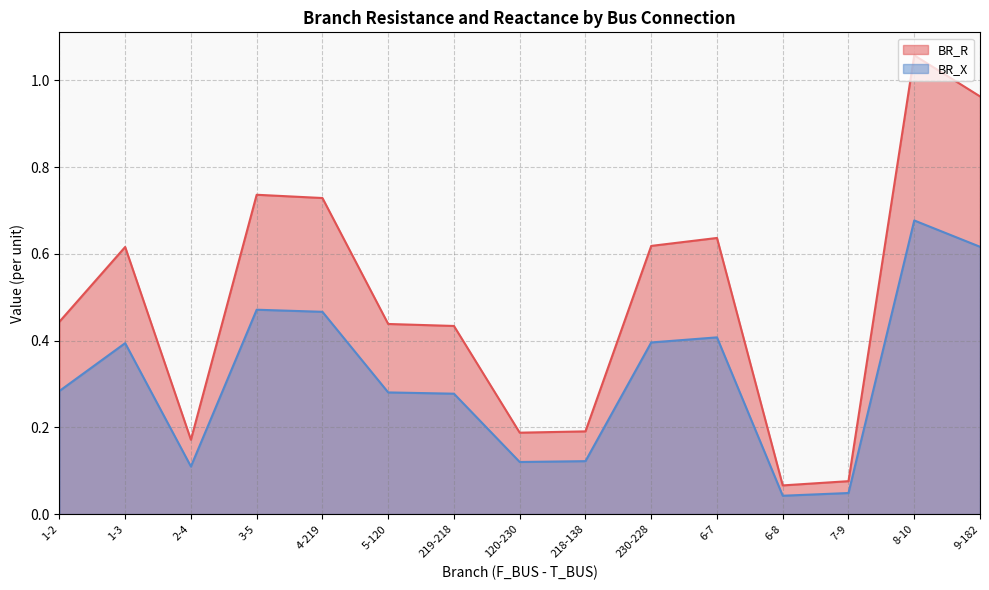

Rank the series at 4-219 from highest to lowest value.

BR_R, BR_X